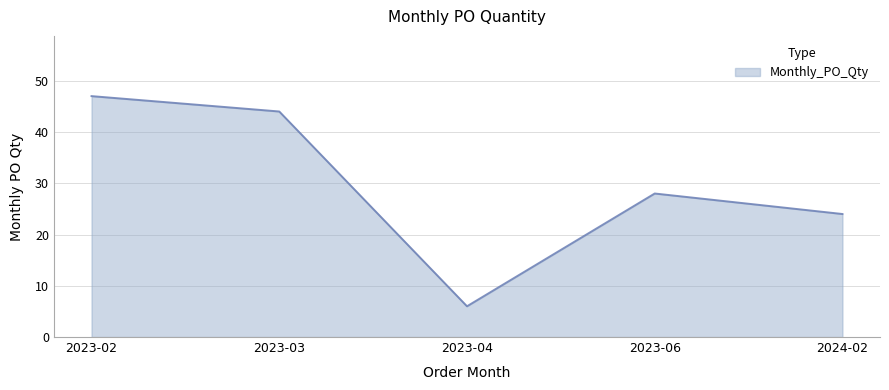

What is the average value?

30